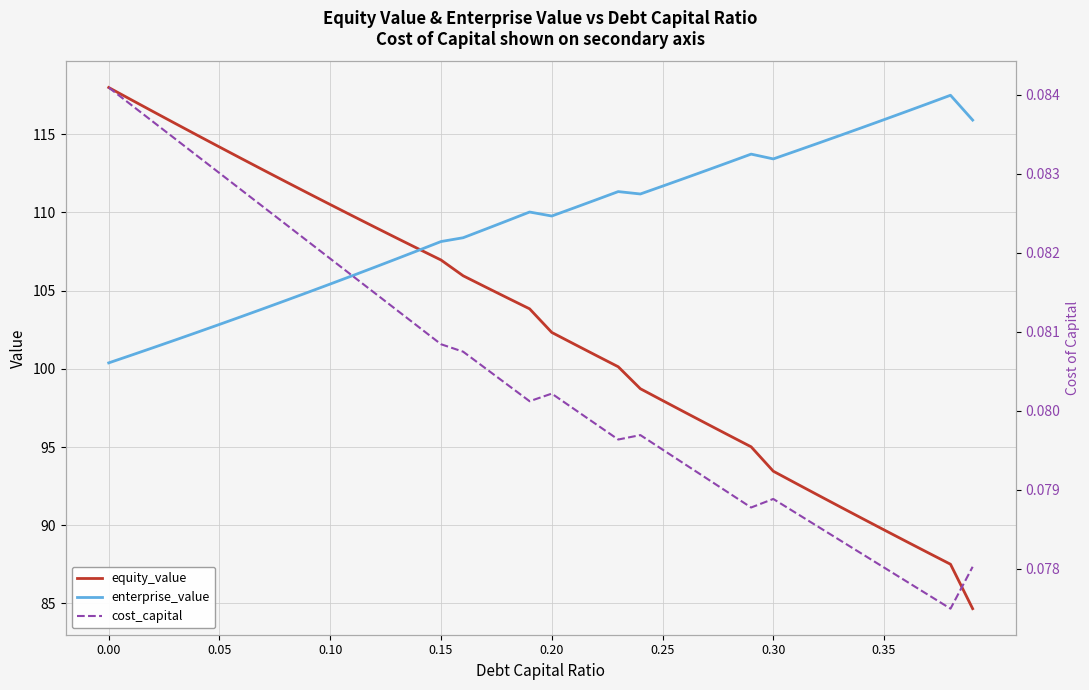

How many interior local valleys does the enterprise_value series have?

3